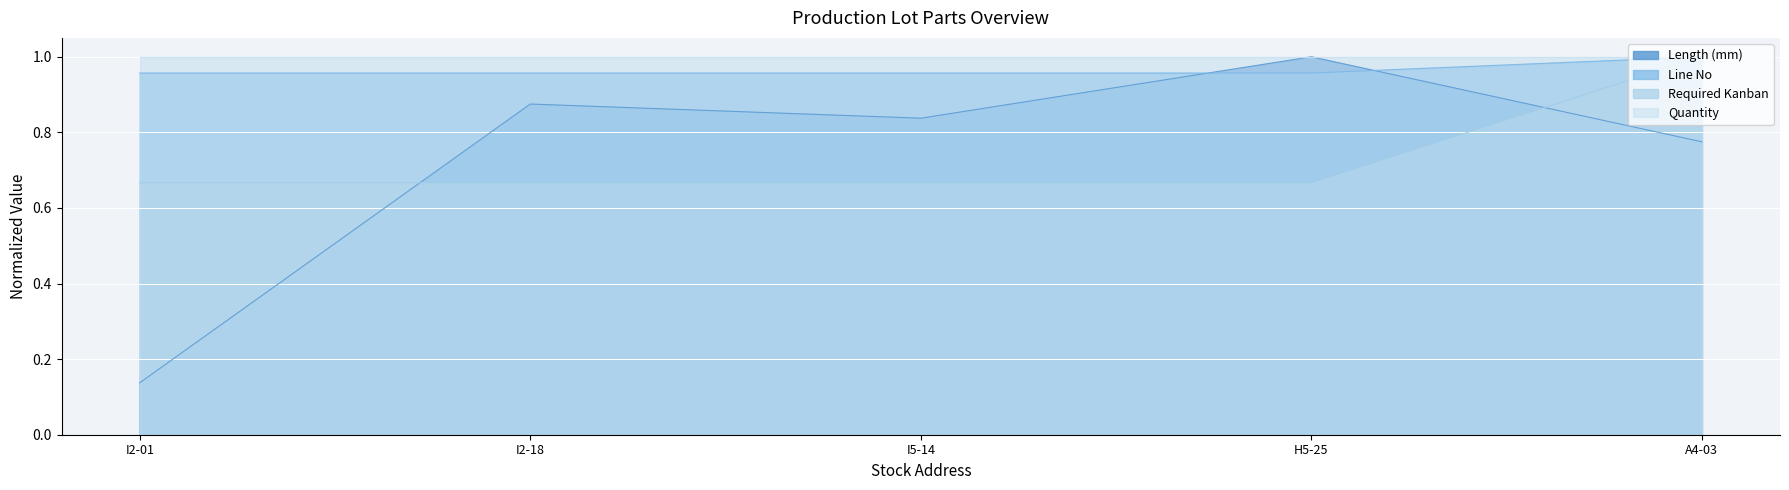

Count the Line No values in the range 0 to 1.

5